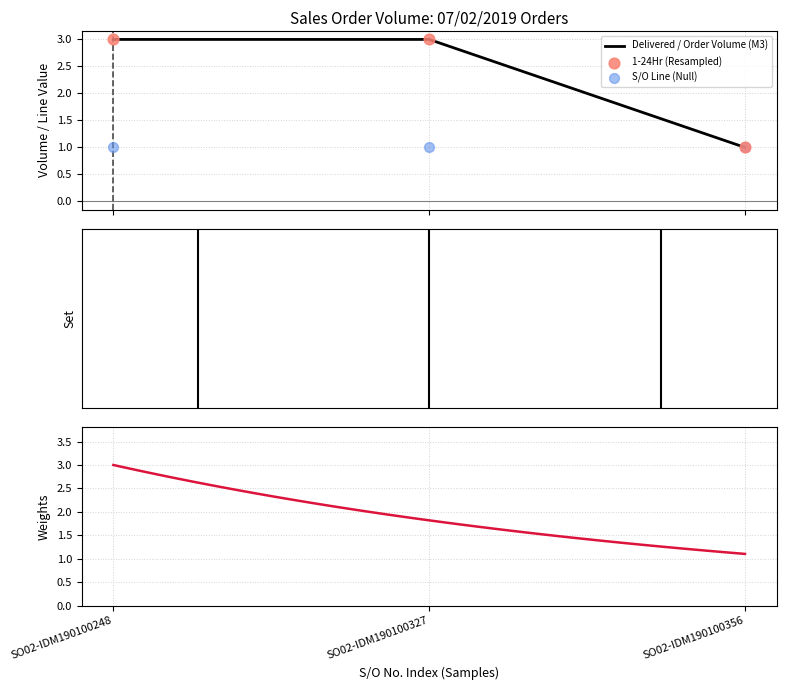

Which series reaches the minimum Y coordinate?

Delivered / Order Volume (M3)